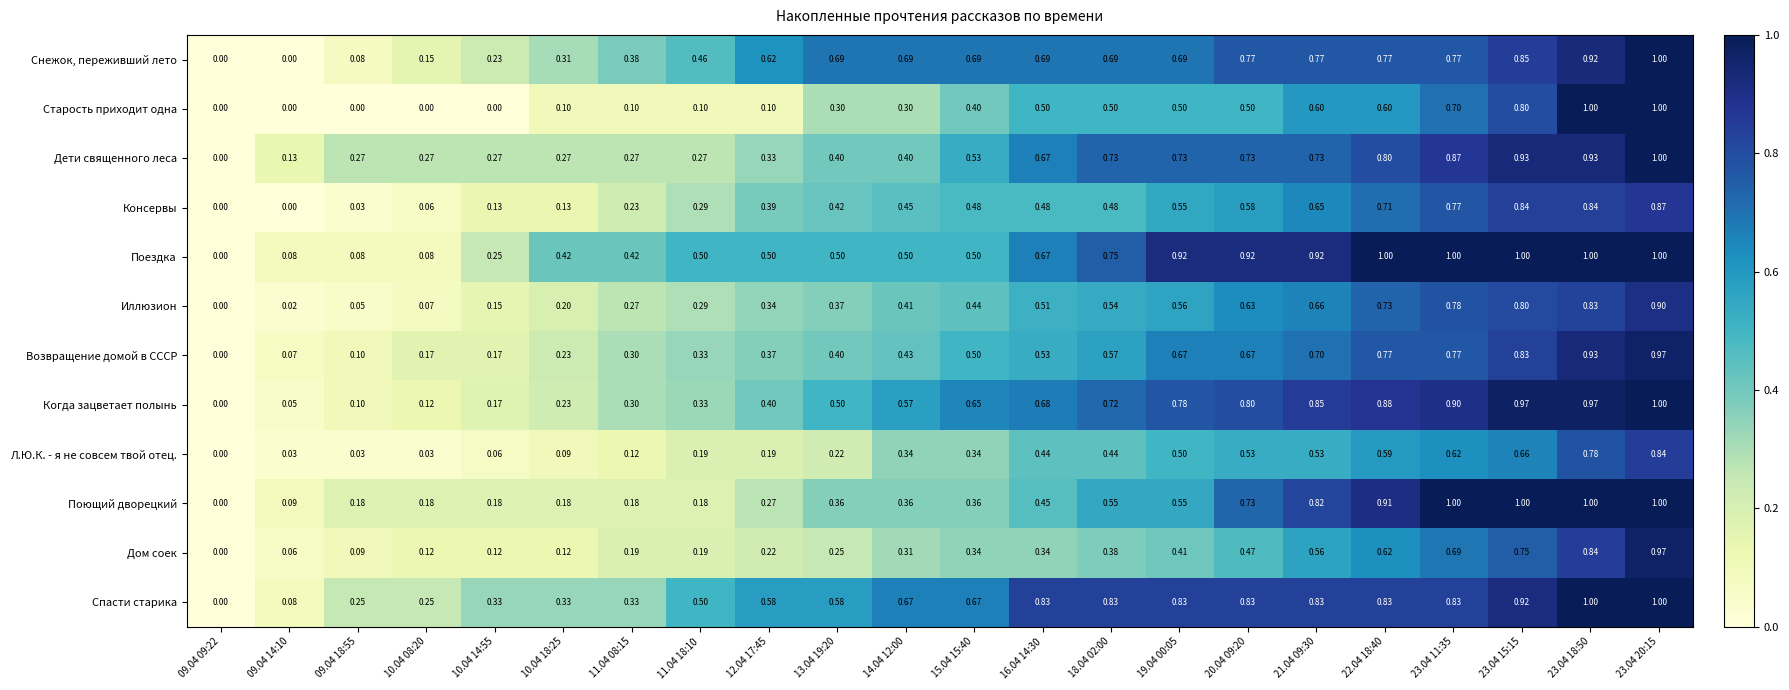

Is the value of Консервы at 22.04 18:40 greater than the value of Старость приходит одна at 11.04 08:15?

Yes